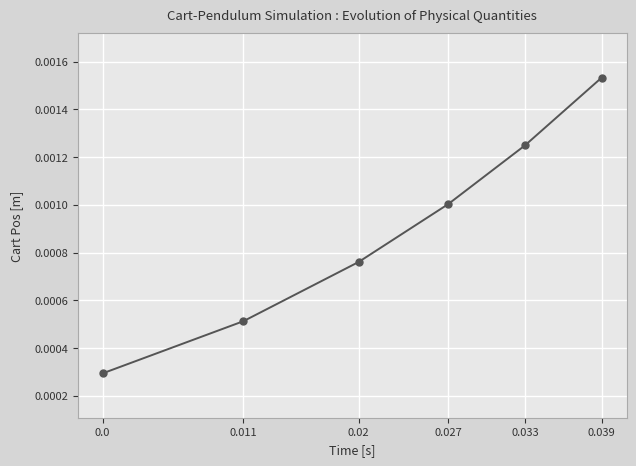

True or false: the data has more than 0 interior local peaks.

False